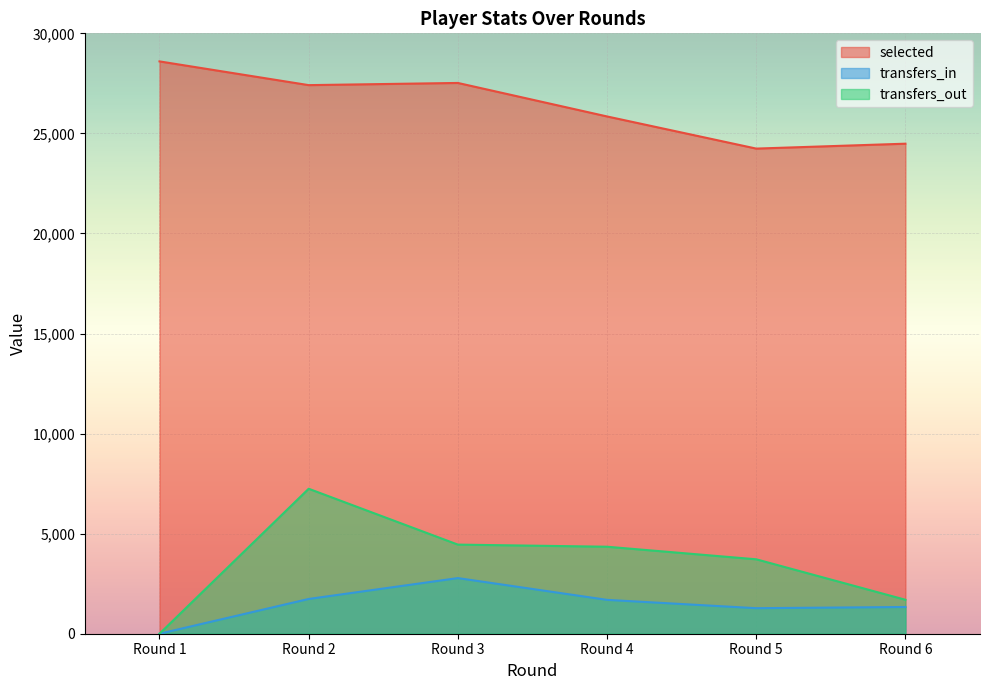

Reading left to right, transcribe all the data shown in this chart.

selected: 28598	27412	27521	25847	24241	24486
transfers_in: 0	1737	2780	1692	1276	1336
transfers_out: 0	7244	4453	4347	3719	1697